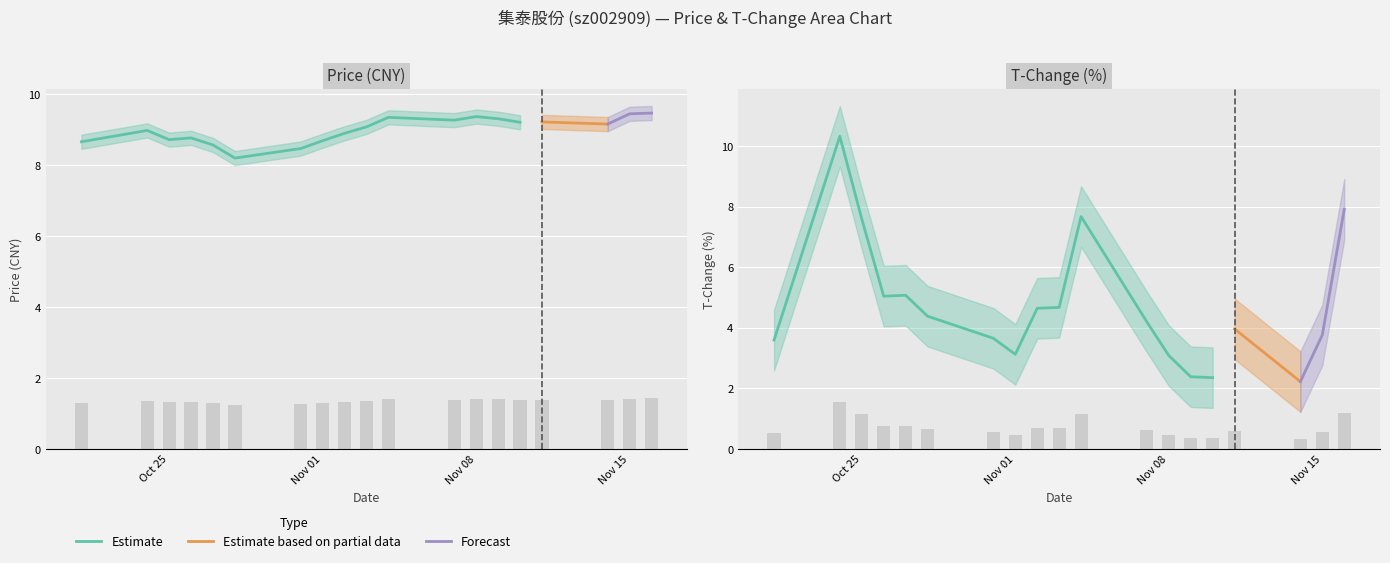

Which category has the highest value across all series?

2022-10-24